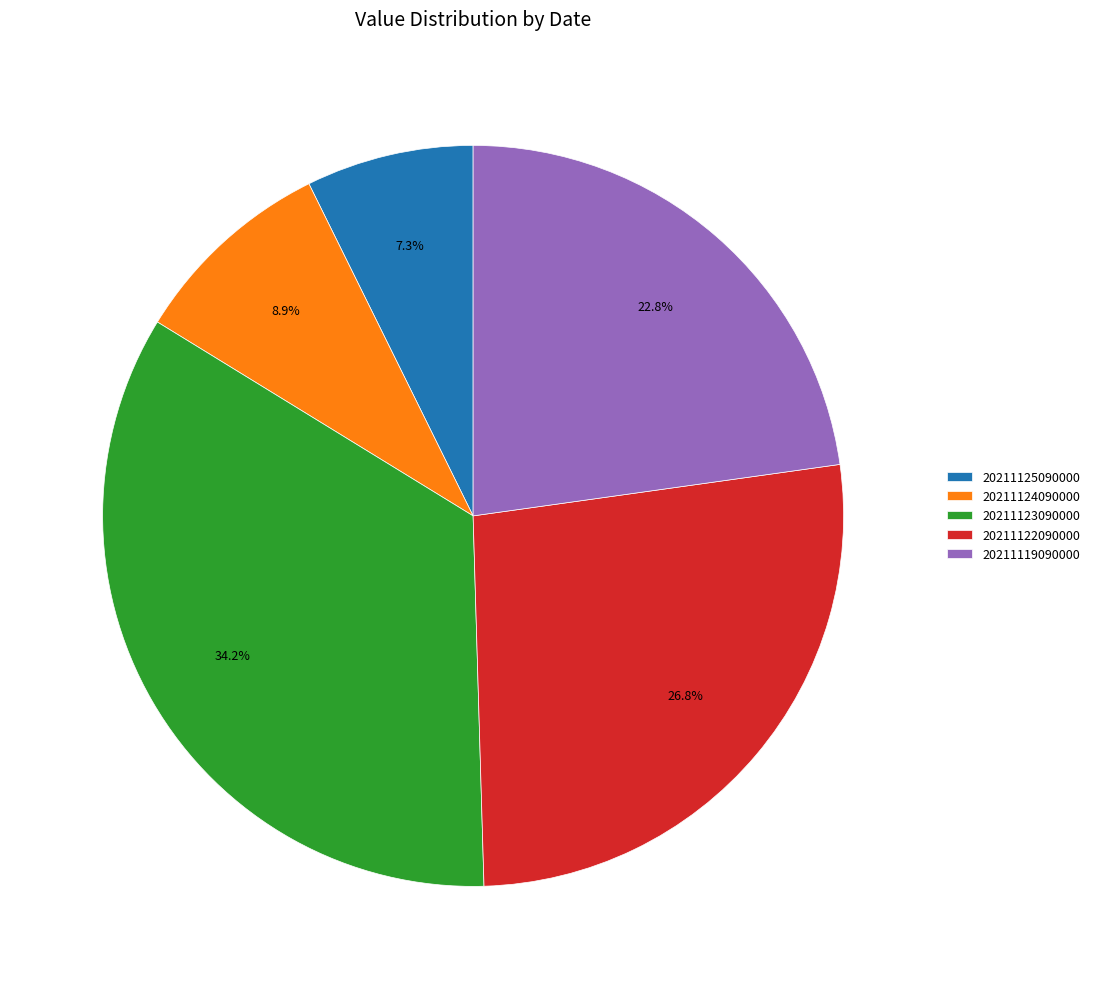

How many slices are in this pie chart?

5